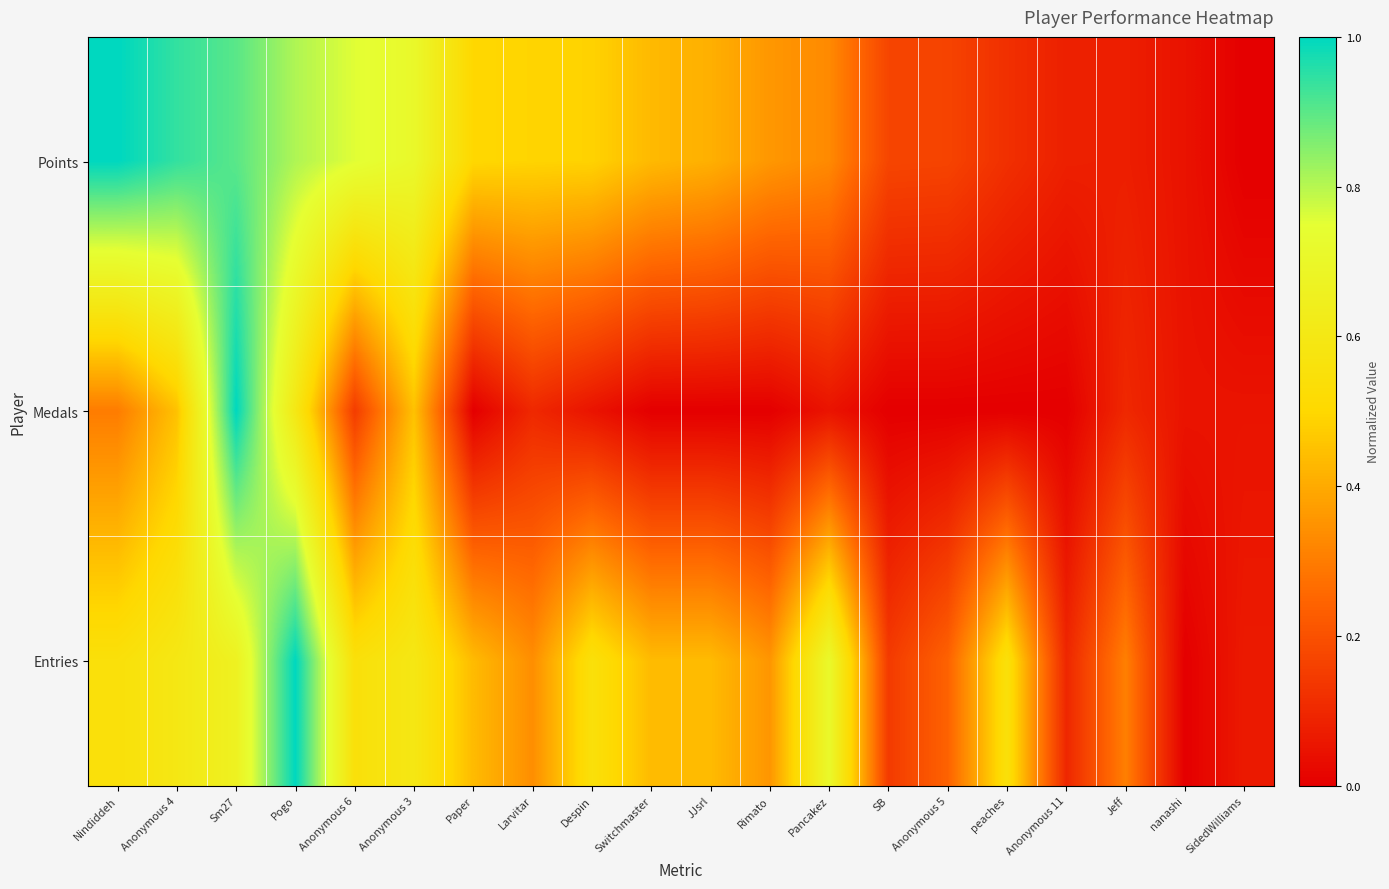

Reading left to right, extract all data points from this chart.

Points: Nindiddeh=1.0	Anonymous 4=0.9	Sm27=0.9	Pogo=0.8	Anonymous 6=0.8	Anonymous 3=0.7	Paper=0.5	Larvitar=0.5	Despin=0.5	Switchmaster=0.4	JJsrl=0.4	Rimato=0.4	Pancakez=0.3	SB=0.2	Anonymous 5=0.2	peaches=0.1	Anonymous 11=0.1	Jeff=0.1	nanashi=0.0	SidedWilliams=0.0
Medals: Nindiddeh=0.3	Anonymous 4=0.5	Sm27=1.0	Pogo=0.6	Anonymous 6=0.1	Anonymous 3=0.5	Paper=0.0	Larvitar=0.1	Despin=0.1	Switchmaster=0.0	JJsrl=0.0	Rimato=0.0	Pancakez=0.1	SB=0.0	Anonymous 5=0.0	peaches=0.0	Anonymous 11=0.0	Jeff=0.1	nanashi=0.1	SidedWilliams=0.1
Entries: Nindiddeh=0.5	Anonymous 4=0.6	Sm27=0.7	Pogo=1.0	Anonymous 6=0.5	Anonymous 3=0.6	Paper=0.4	Larvitar=0.3	Despin=0.5	Switchmaster=0.4	JJsrl=0.4	Rimato=0.4	Pancakez=0.7	SB=0.1	Anonymous 5=0.2	peaches=0.5	Anonymous 11=0.1	Jeff=0.3	nanashi=0.0	SidedWilliams=0.1